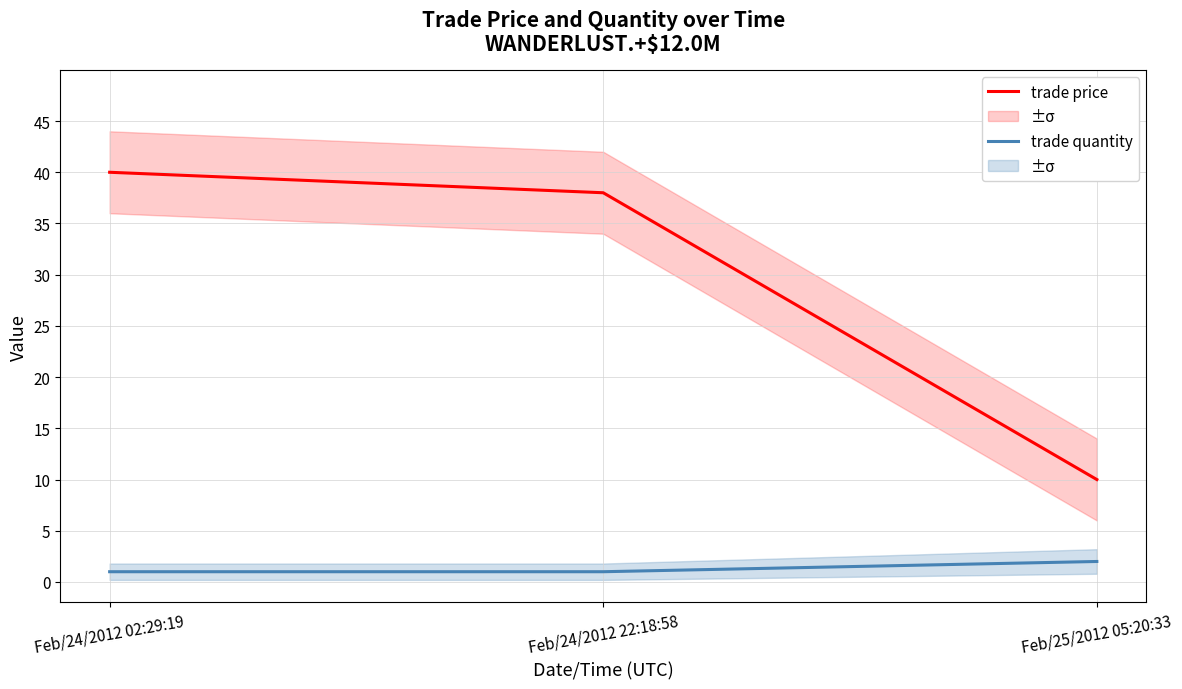

Which category has the lowest value across all series?

Feb/24/2012 02:29:19